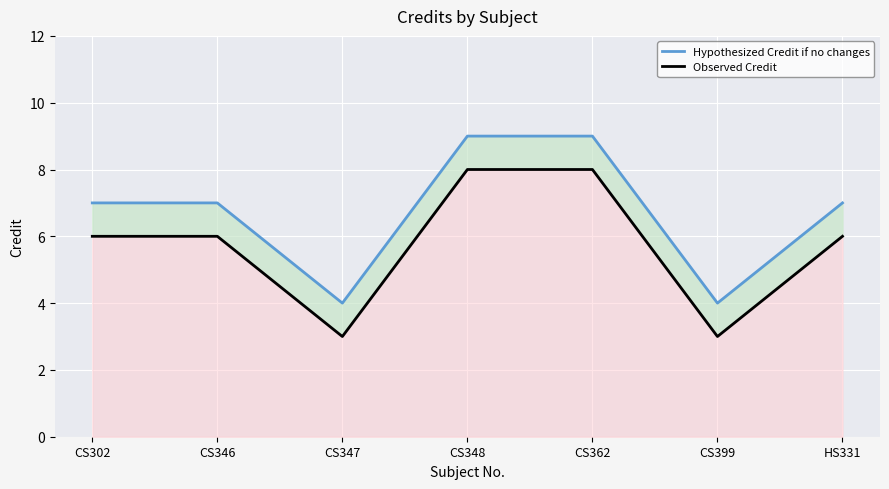

What is the highest value of the Observed Credit series?

8